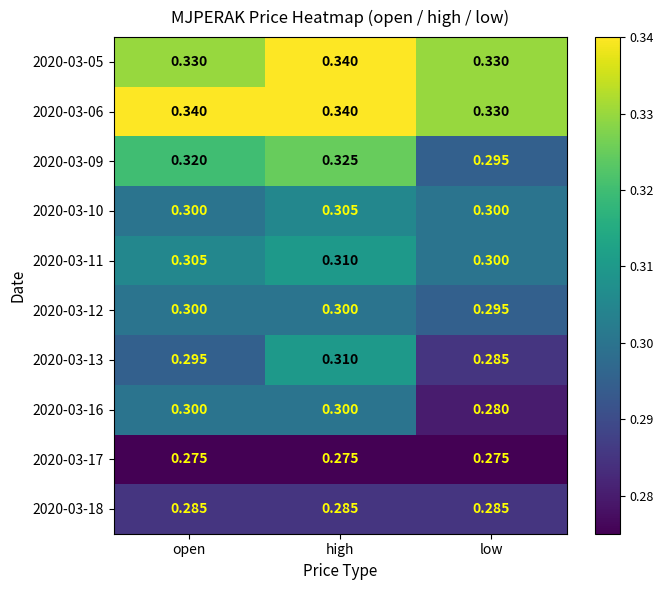

List the labels in order of 2020-03-13 value, smallest first.

low, open, high